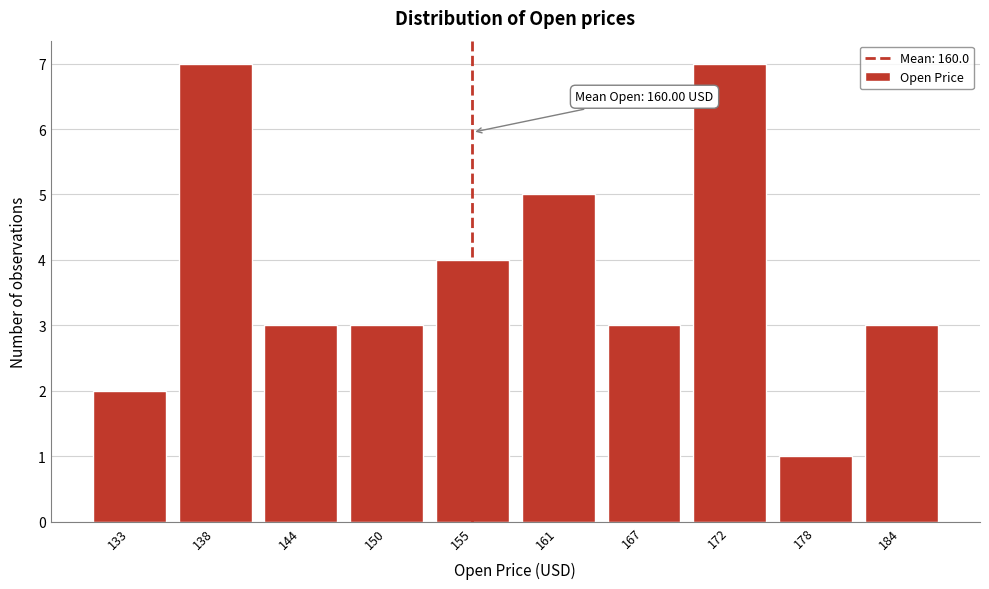

Reading left to right, list all the values displayed in this chart.

133=2	138=7	144=3	150=3	155=4	161=5	167=3	172=7	178=1	184=3